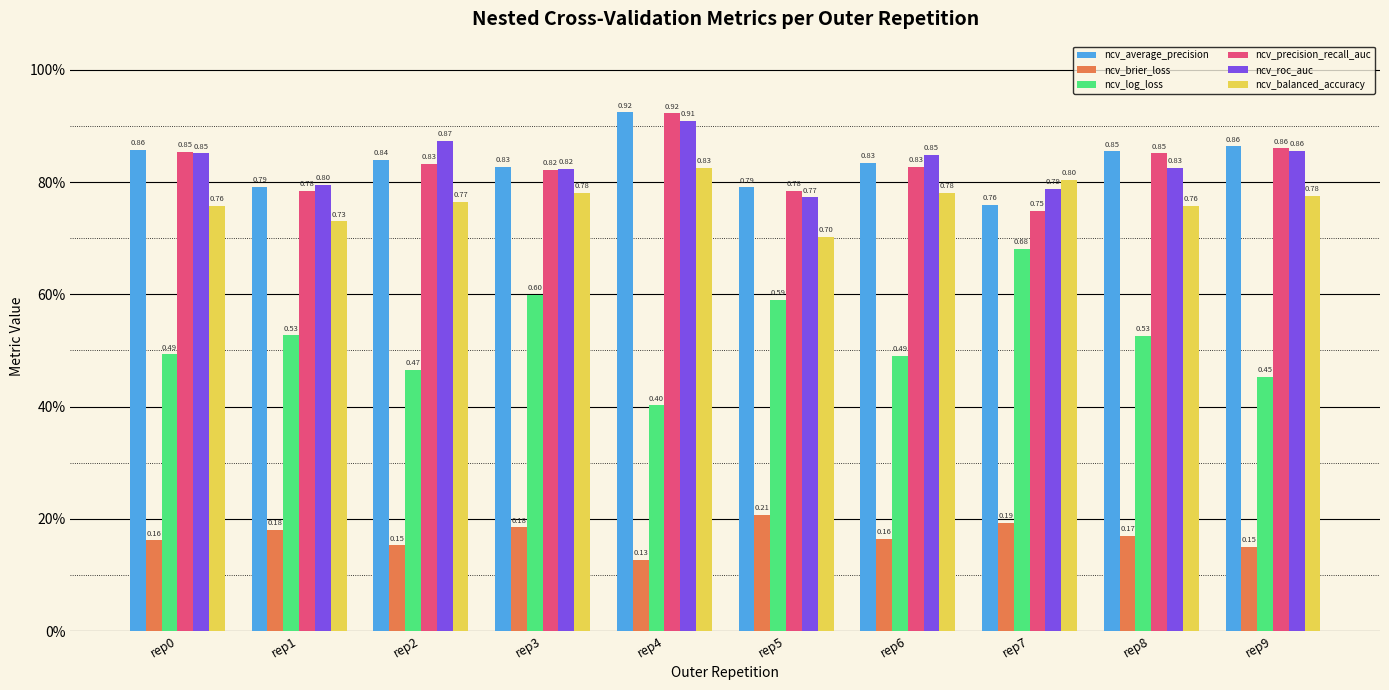

What is the difference between the highest and lowest values at rep7?

0.6